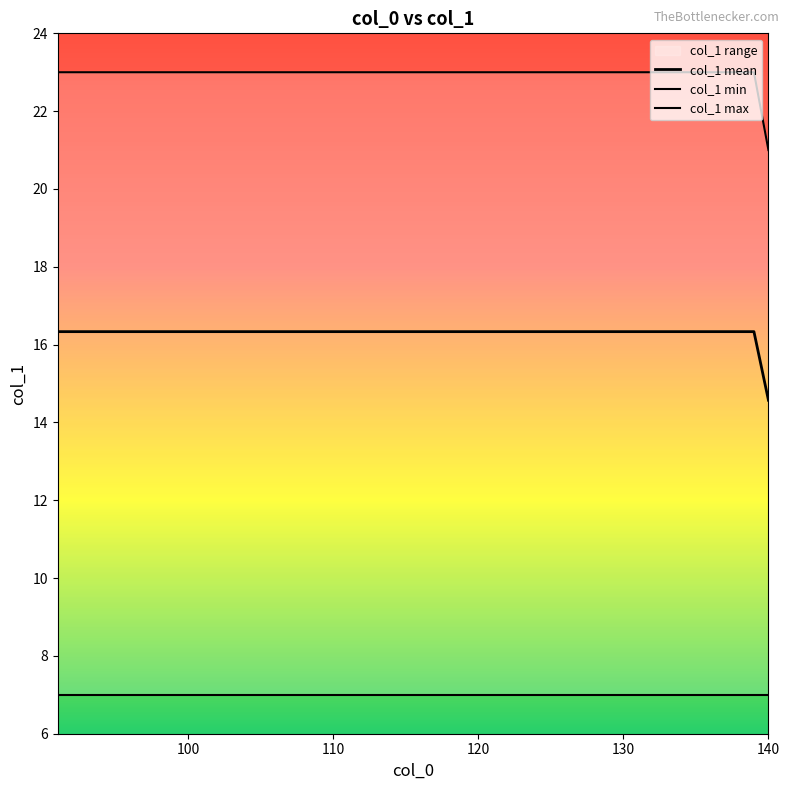

Is this an area chart (filled region under the line)?

No